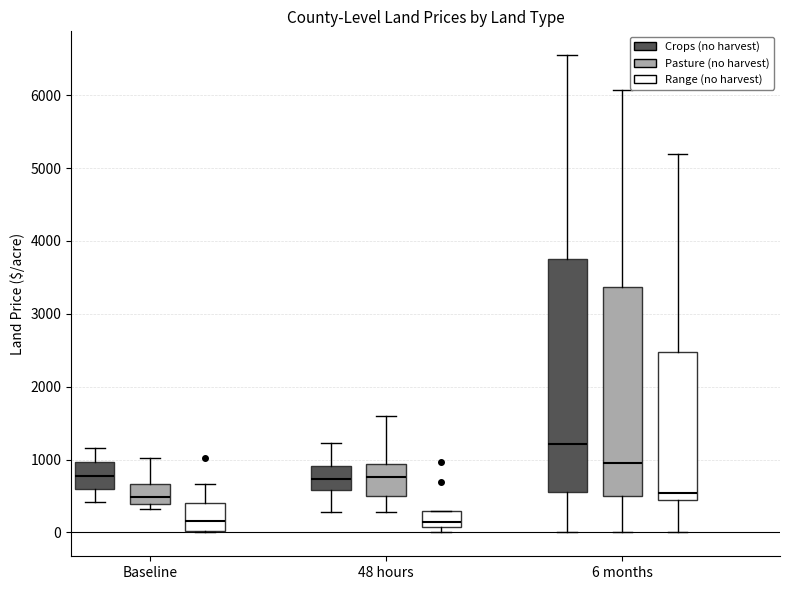

Reading left to right, transcribe this box plot: for each box, give where its median line is, the range the box spans, and where its two whiskers end, as read against the y-axis. The values are not printed on the chart, so give them approximately, as read against the axis.

Baseline (Crops (no harvest)): median 800, box 600 to 1000, whiskers 400 to 1200
Baseline (Pasture (no harvest)): median 500, box 400 to 700, whiskers 300 to 1000
Baseline (Range (no harvest)): median 200, box 0 to 400, whiskers 0 to 700
48 hours (Crops (no harvest)): median 700, box 600 to 900, whiskers 300 to 1200
48 hours (Pasture (no harvest)): median 800, box 500 to 900, whiskers 300 to 1600
48 hours (Range (no harvest)): median 100 (just above the box's lower edge), box 100 to 300, whiskers 0 to 300
6 months (Crops (no harvest)): median 1200, box 600 to 3800, whiskers 0 to 6500
6 months (Pasture (no harvest)): median 900, box 500 to 3400, whiskers 0 to 6100
6 months (Range (no harvest)): median 500, box 400 to 2500, whiskers 0 to 5200